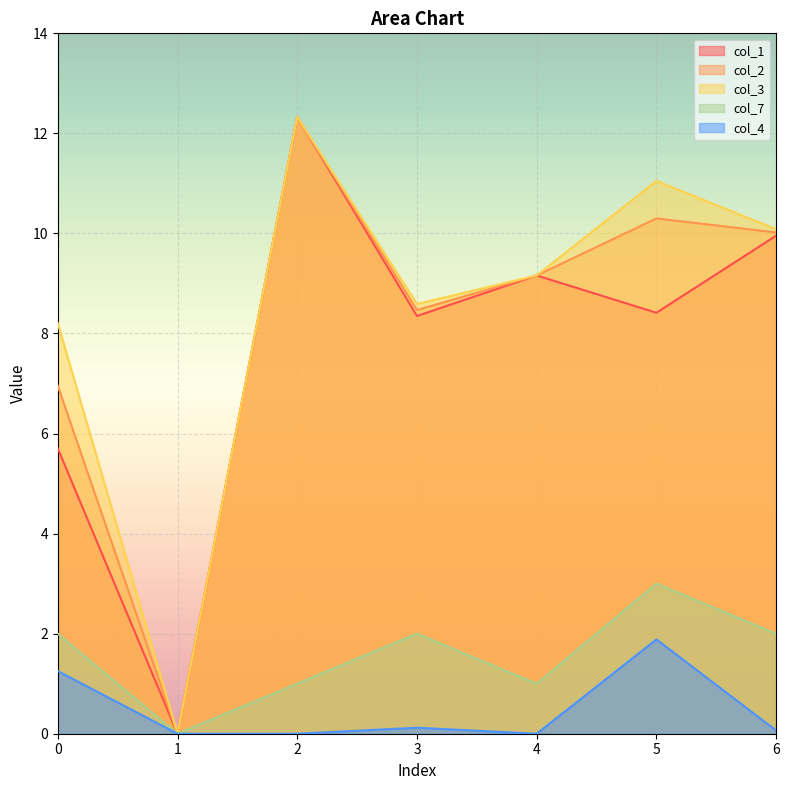

Between 0 and 1, which series saw the biggest shift?

col_3